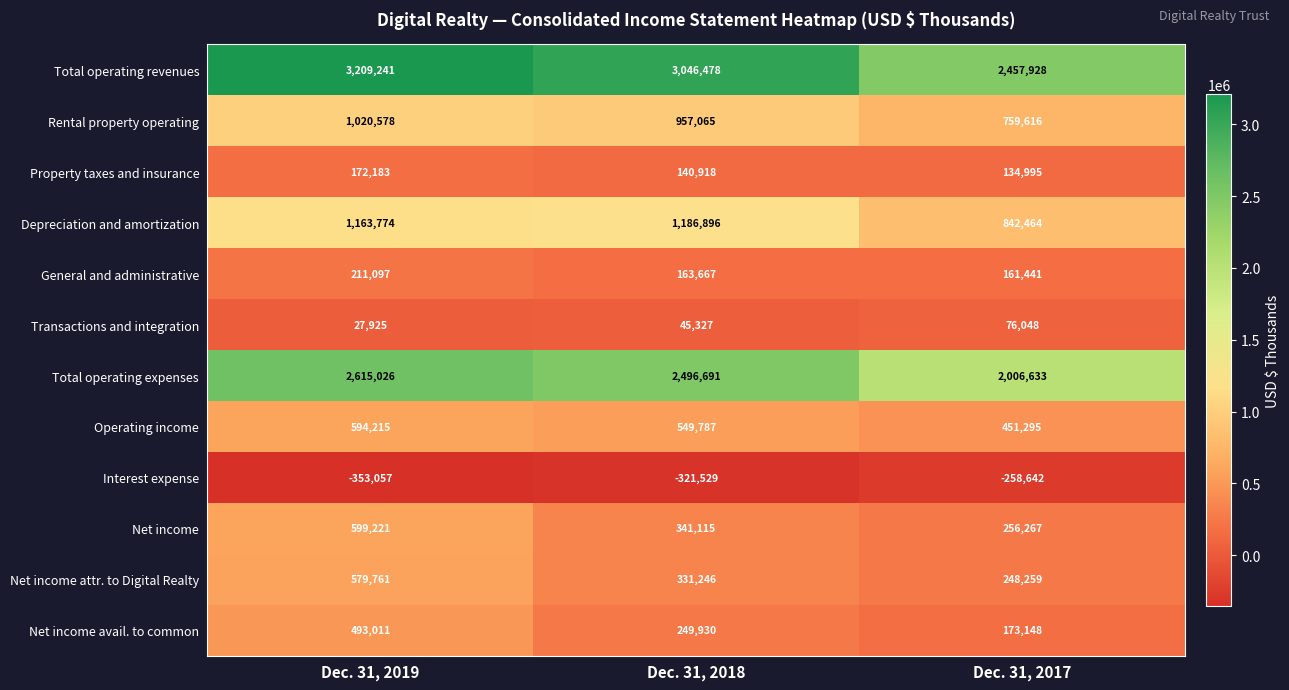

List the series in order of their peak value, highest first.

Total operating revenues, Total operating expenses, Depreciation and amortization, Rental property operating, Net income, Operating income, Net income attr. to Digital Realty, Net income avail. to common, General and administrative, Property taxes and insurance, Transactions and integration, Interest expense